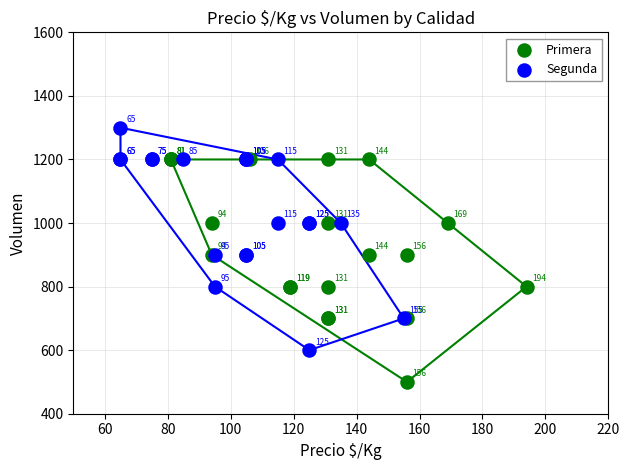

Which series reaches the maximum Y coordinate?

Segunda